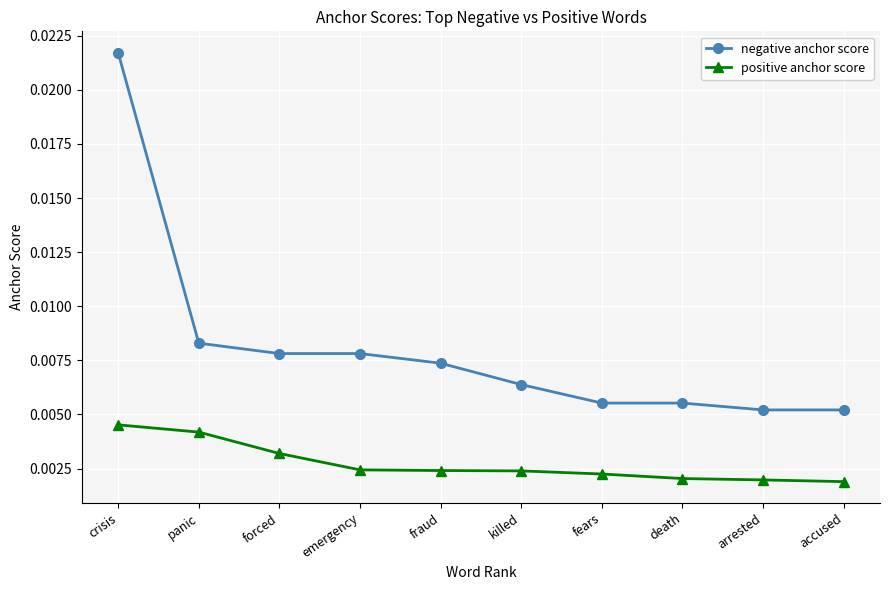

At how many categories does at least one series exceed 0?

10